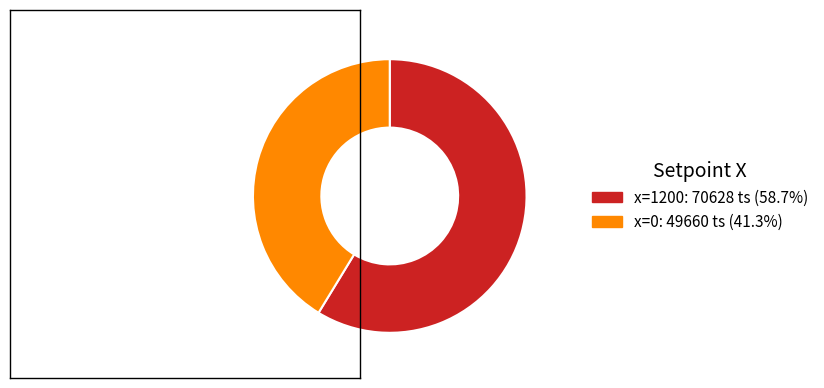

Is there any slice that represents more than half of the pie?

Yes